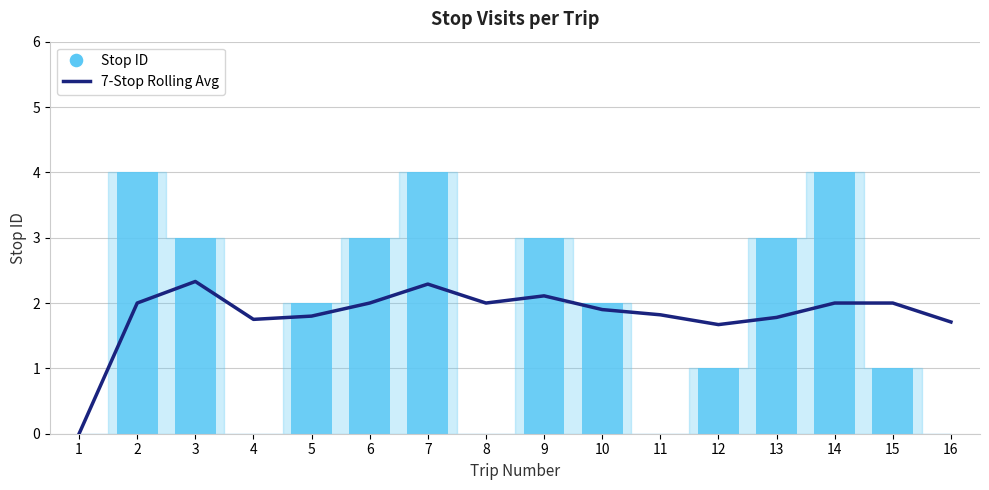

At how many categories does at least one series exceed 0?

15